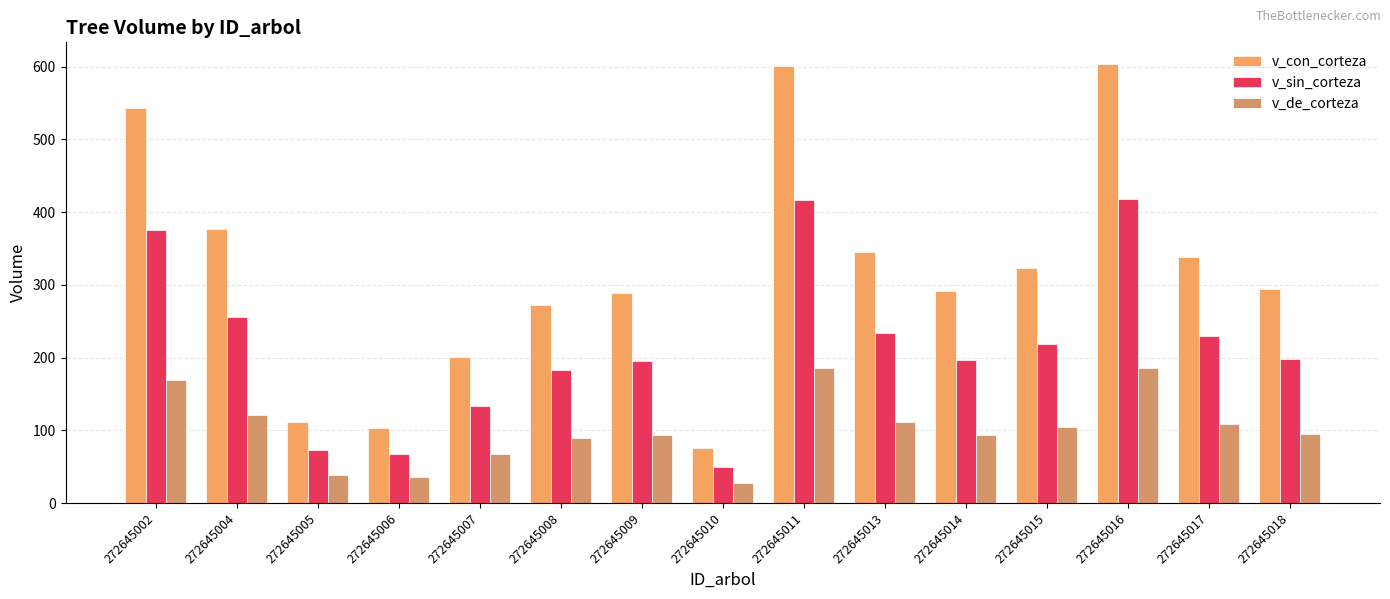

Does the chart contain stacked bars?

No